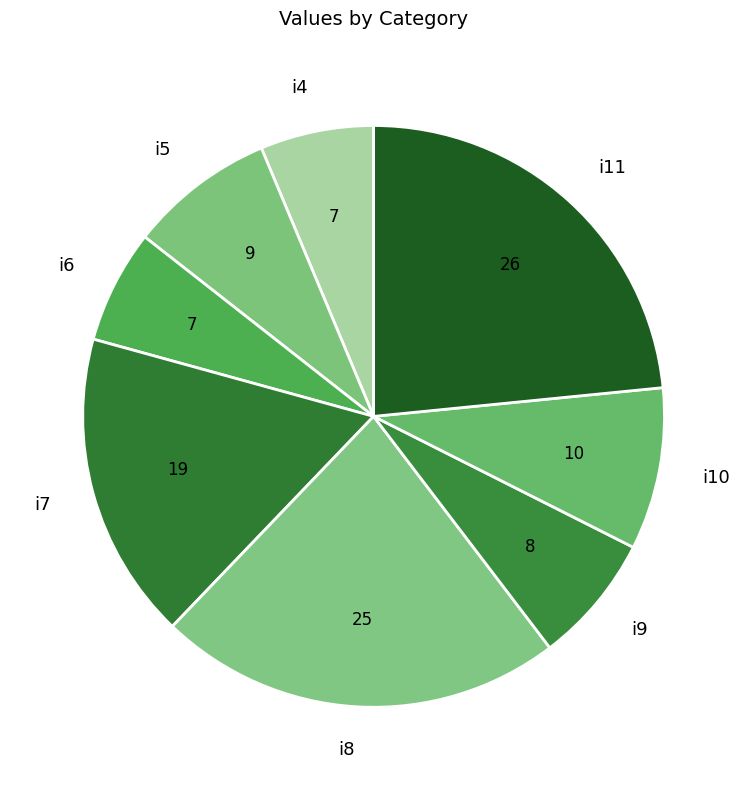

True or false: i10 accounts for 16% of the total.

False